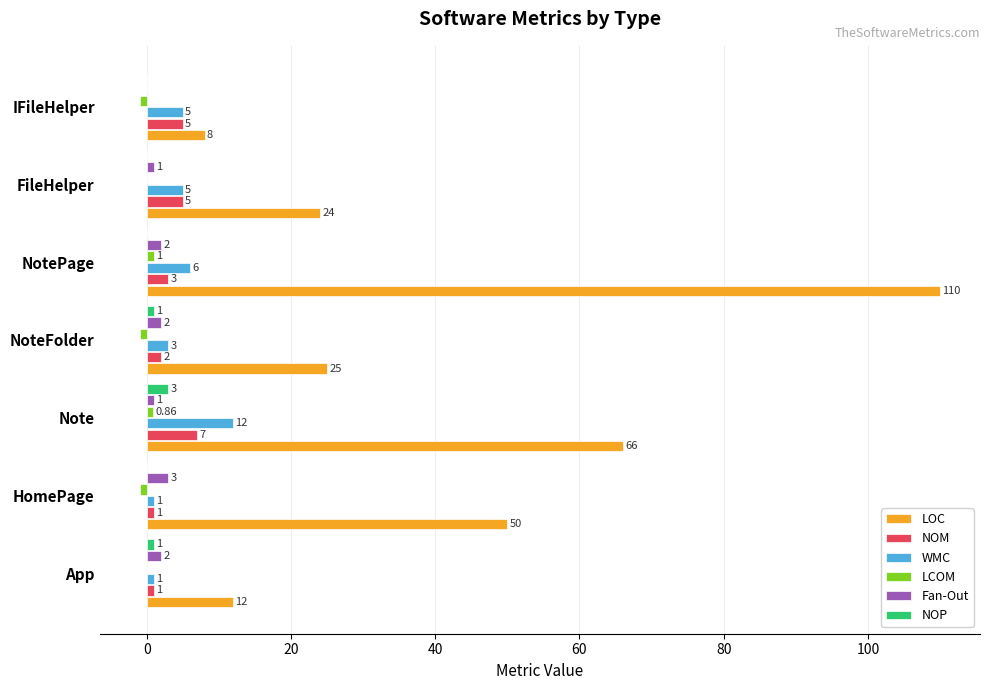

Which category has the highest value in the Fan-Out series?

HomePage